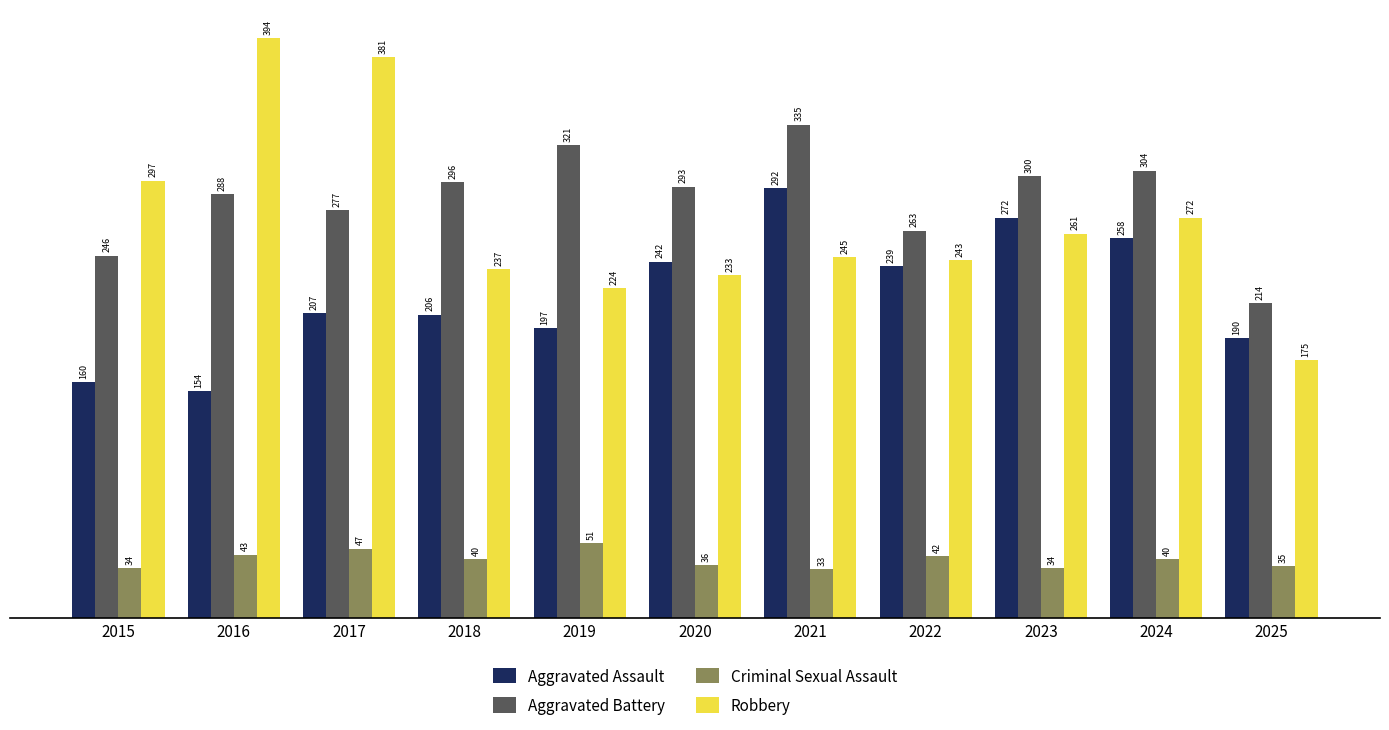

Where is Aggravated Assault nearest to the value 223?

2017